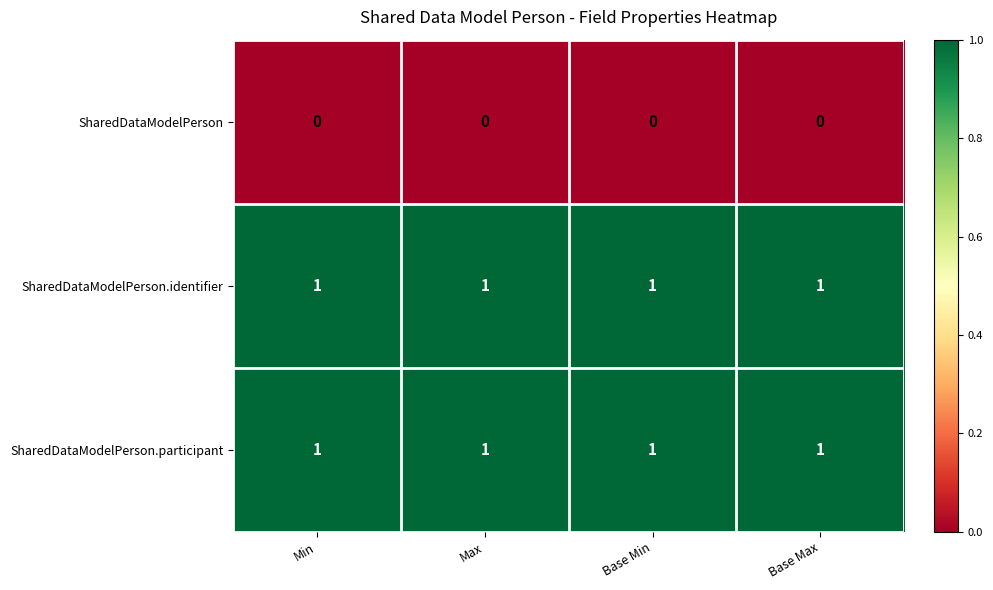

At how many categories does at least one series exceed 0?

4